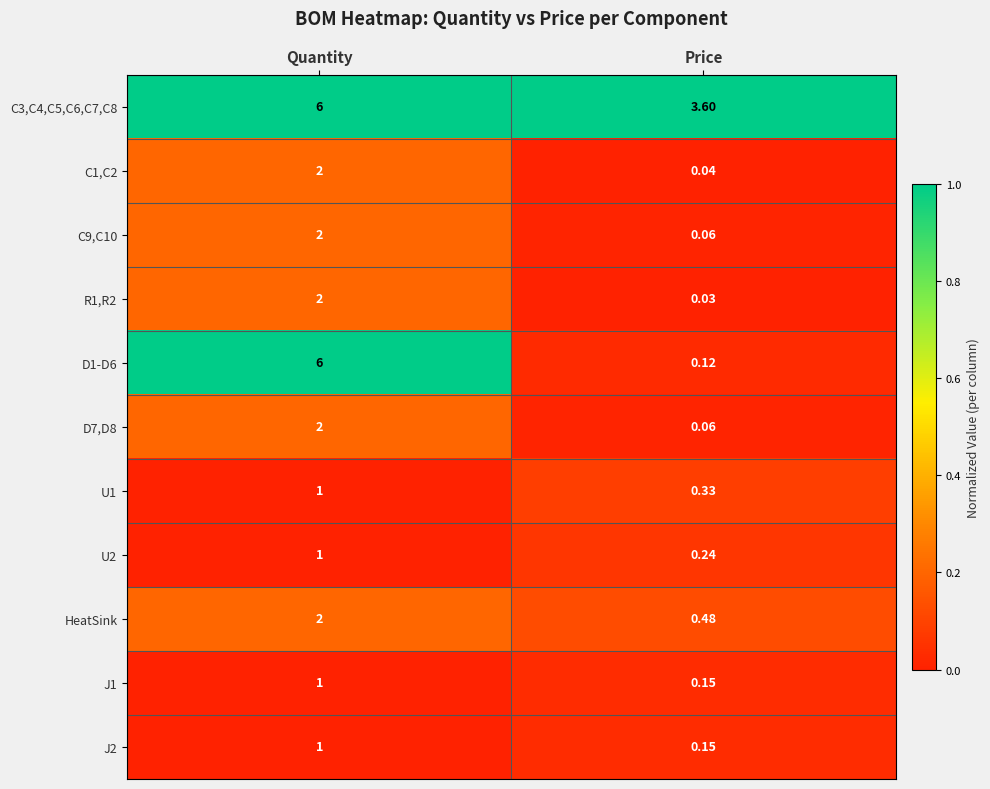

Where is D7,D8 nearest to the value 1?

Price